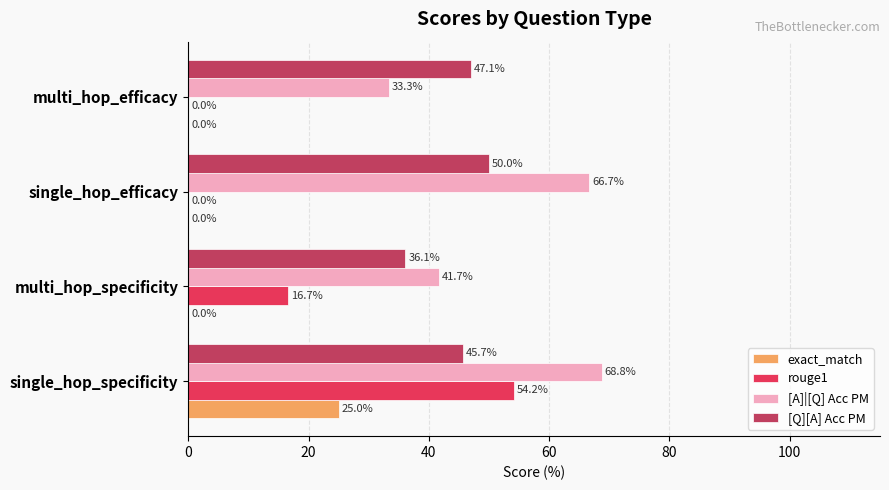

Which series changed the most between single_hop_efficacy and multi_hop_efficacy?

[A]|[Q] Acc PM